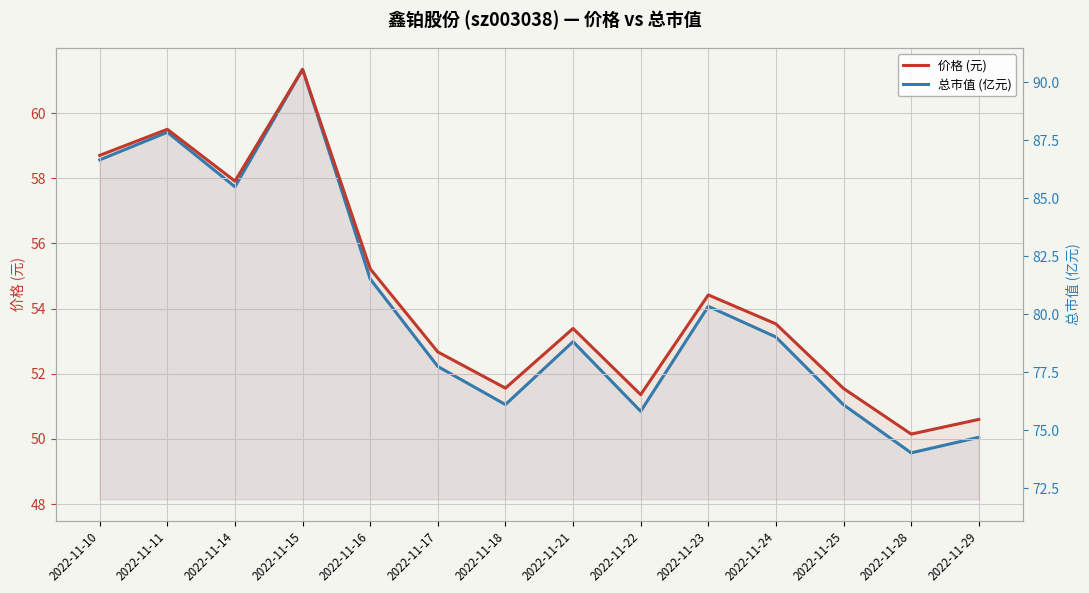

What is the greatest value displayed?

90.5